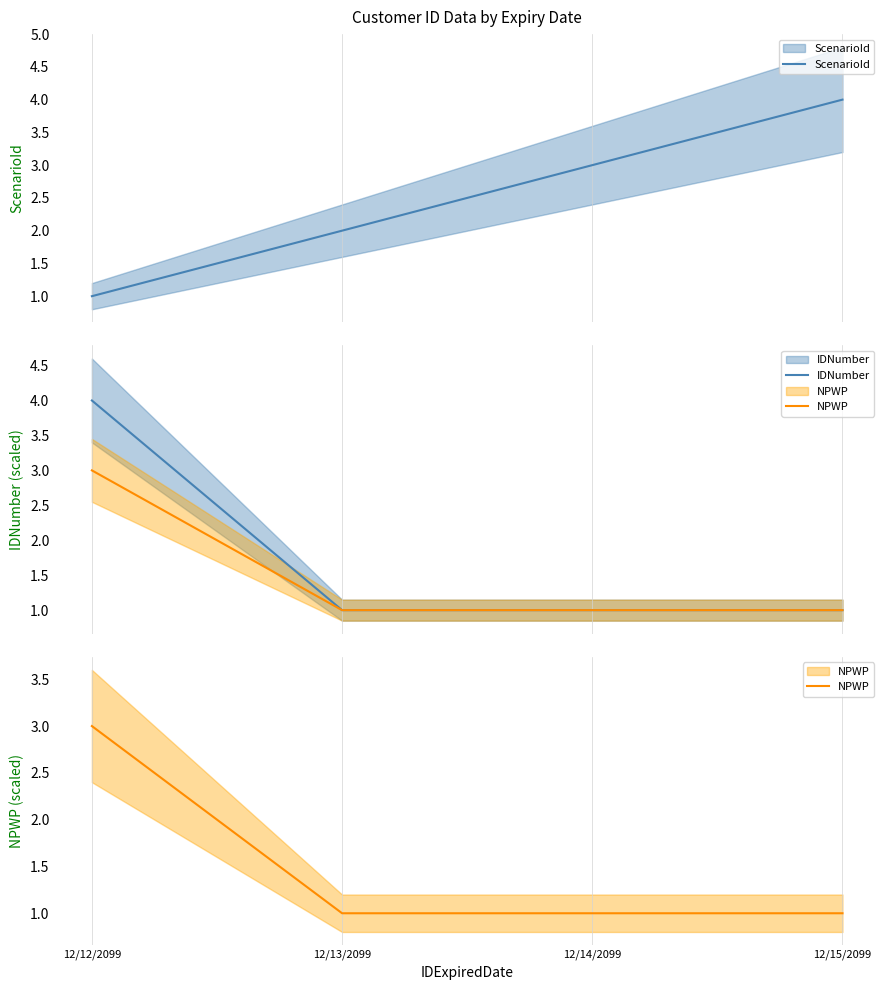

The value of ScenarioId at 12/14/2099 is 0.9. True or false?

False